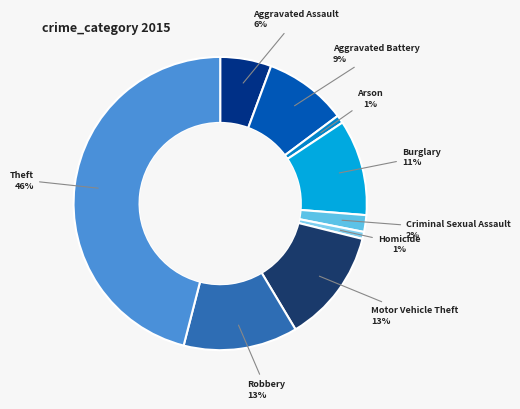

Is there any slice that represents more than half of the pie?

No